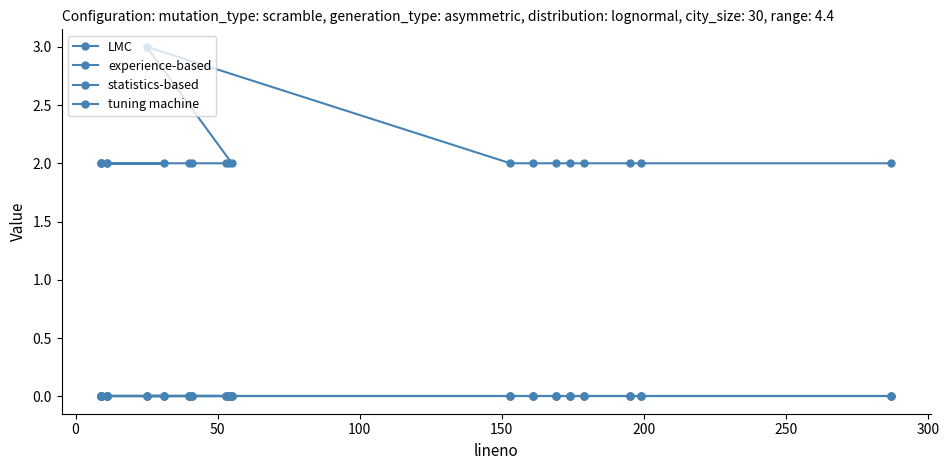

What is the value of the LMC point at the 17th from the left?

2